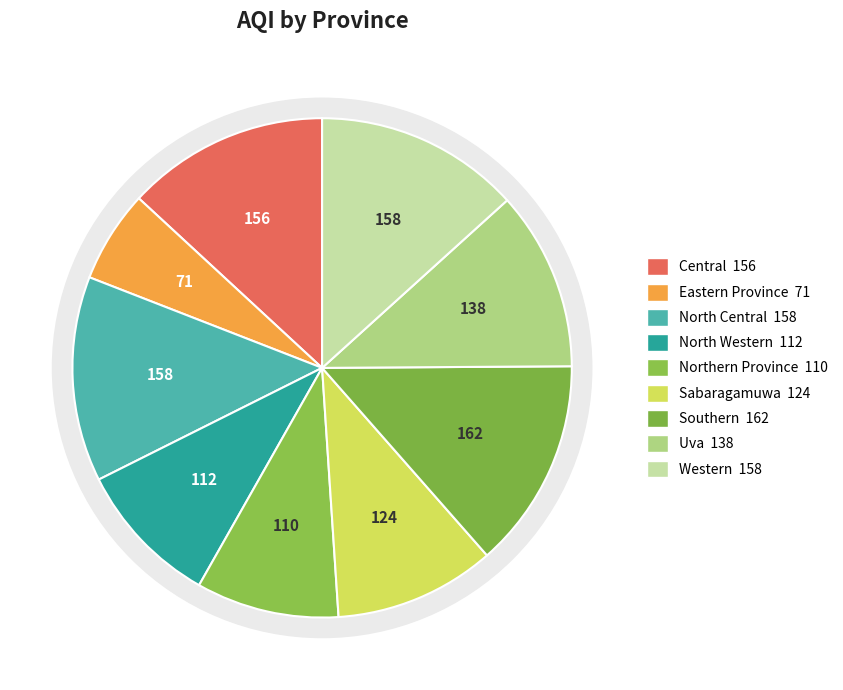

Is there a majority slice in this chart?

No